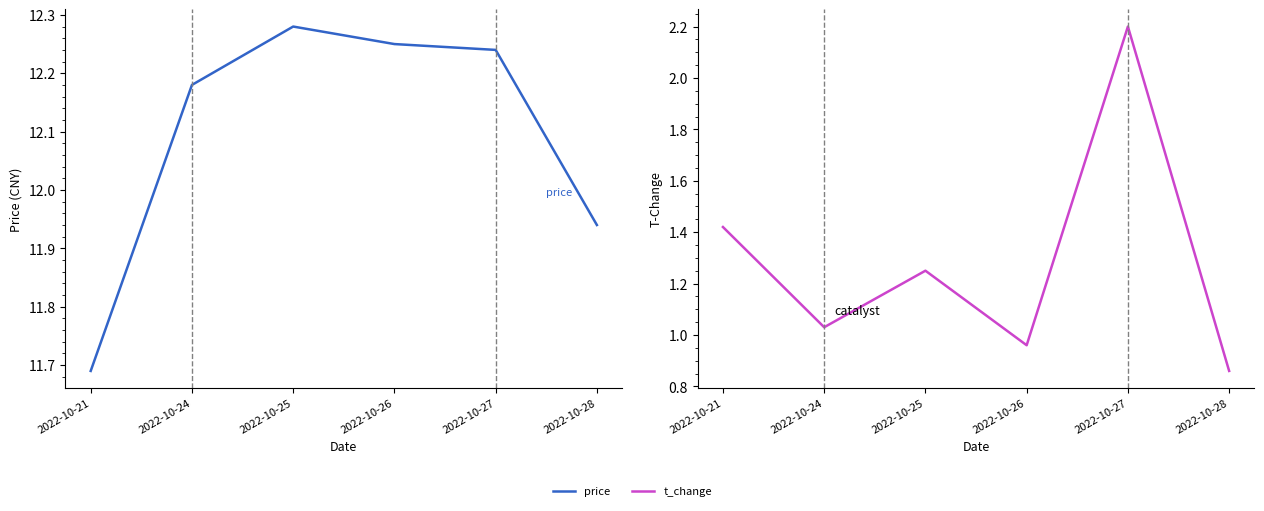

How many price values are between 11 and 12?

2